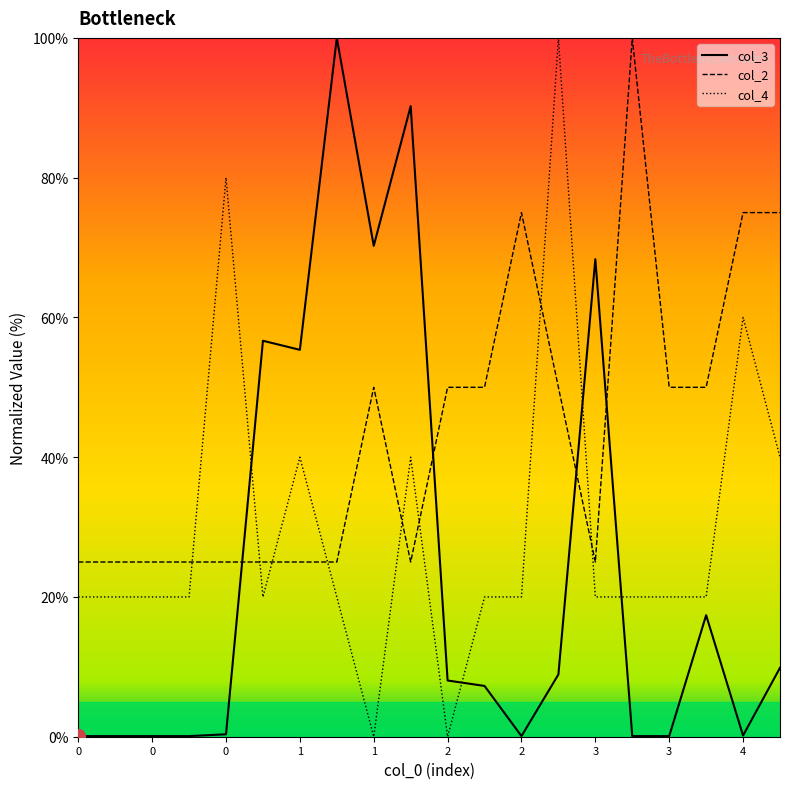

How many intersections are there between col_4 and col_2?

8